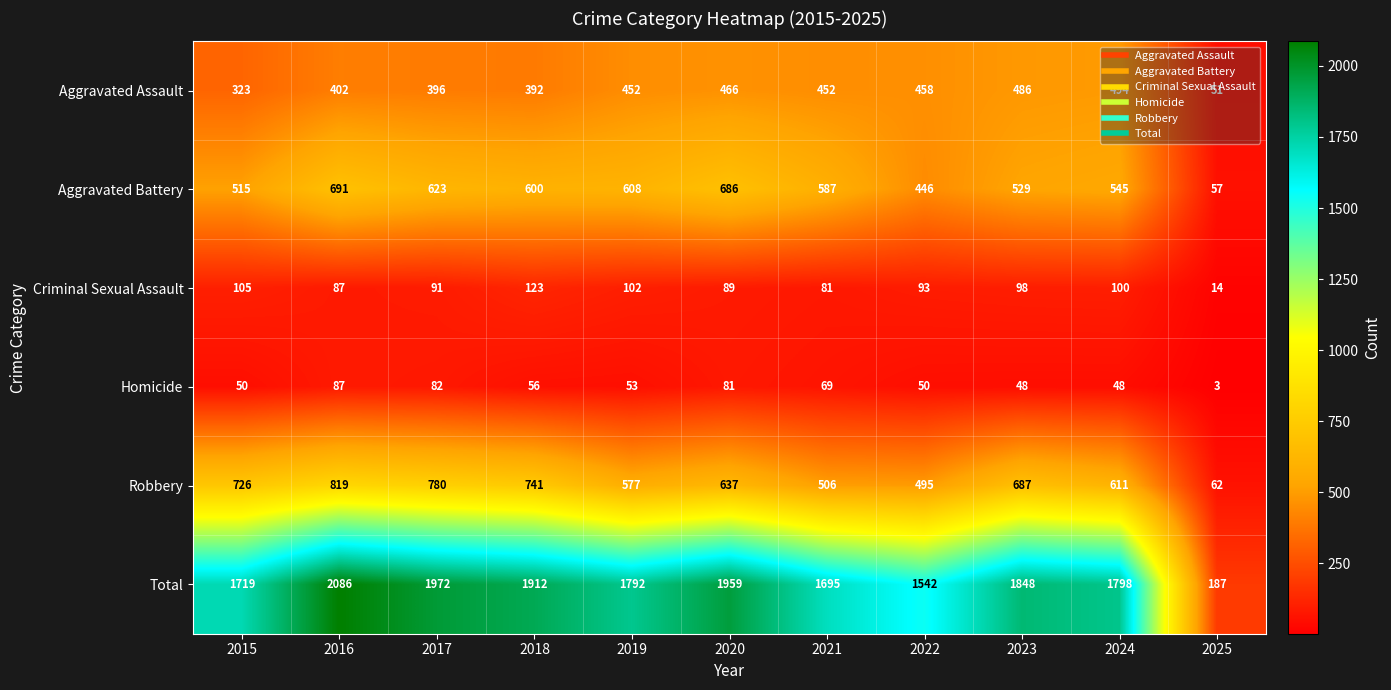

How many distinct data groups are displayed?

6